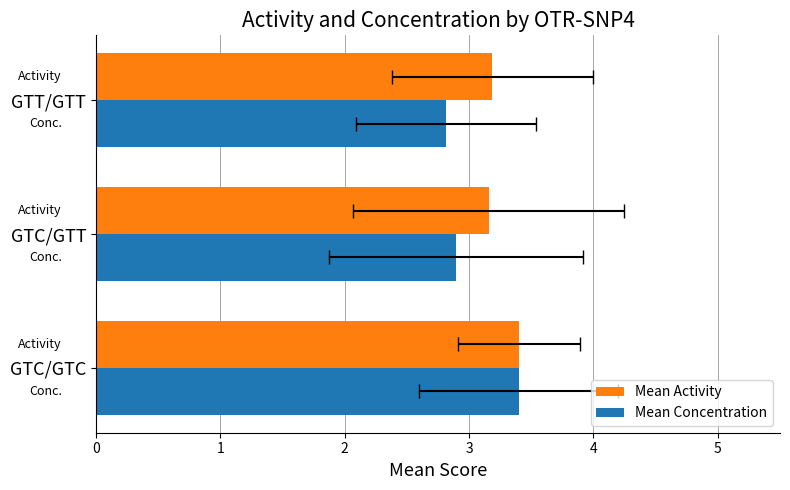

Count the Mean Activity values in the range 3 to 4.

3